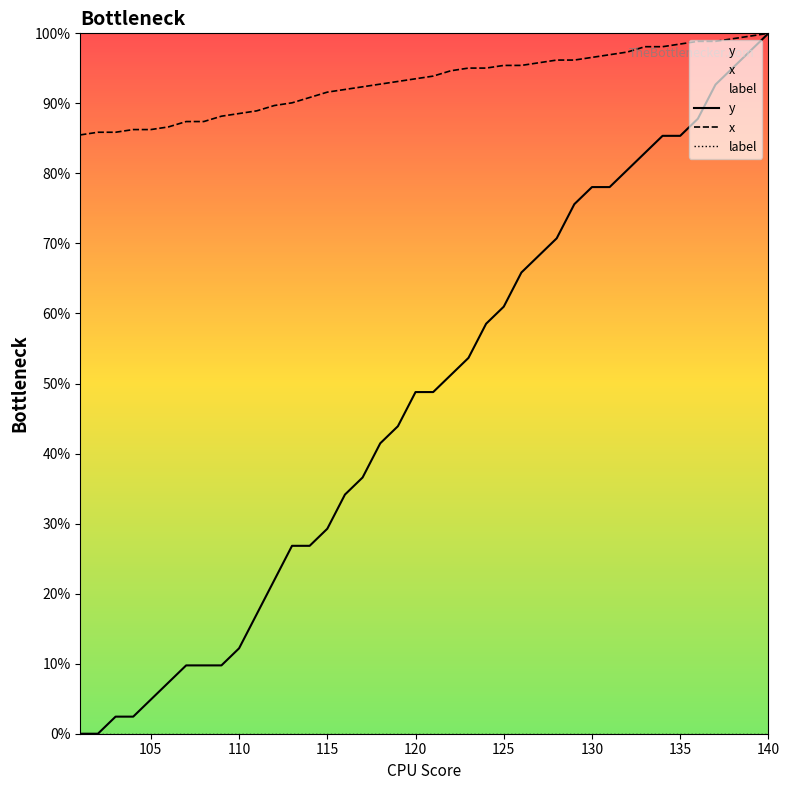

Reading left to right, list all the values displayed in this chart.

y: 0.0	0.0	2.4	2.4	4.9	7.3	9.8	9.8	9.8	12.2	17.1	22.0	26.8	26.8	29.3	34.1	36.6	41.5	43.9	48.8	48.8	51.2	53.7	58.5	61.0	65.9	68.3	70.7	75.6	78.0	78.0	80.5	82.9	85.4	85.4	87.8	92.7	95.1	97.6	100.0
x: 85.5	85.9	85.9	86.3	86.3	86.6	87.4	87.4	88.2	88.5	88.9	89.7	90.1	90.8	91.6	92.0	92.4	92.7	93.1	93.5	93.9	94.7	95.0	95.0	95.4	95.4	95.8	96.2	96.2	96.6	96.9	97.3	98.1	98.1	98.5	98.9	98.9	99.2	99.6	100.0
label: 0.0	0.0	0.0	0.0	0.0	0.0	0.0	0.0	0.0	0.0	0.0	0.0	0.0	0.0	0.0	0.0	0.0	0.0	0.0	0.0	0.0	0.0	0.0	0.0	0.0	0.0	0.0	0.0	0.0	0.0	0.0	0.0	0.0	0.0	0.0	0.0	0.0	0.0	0.0	0.0